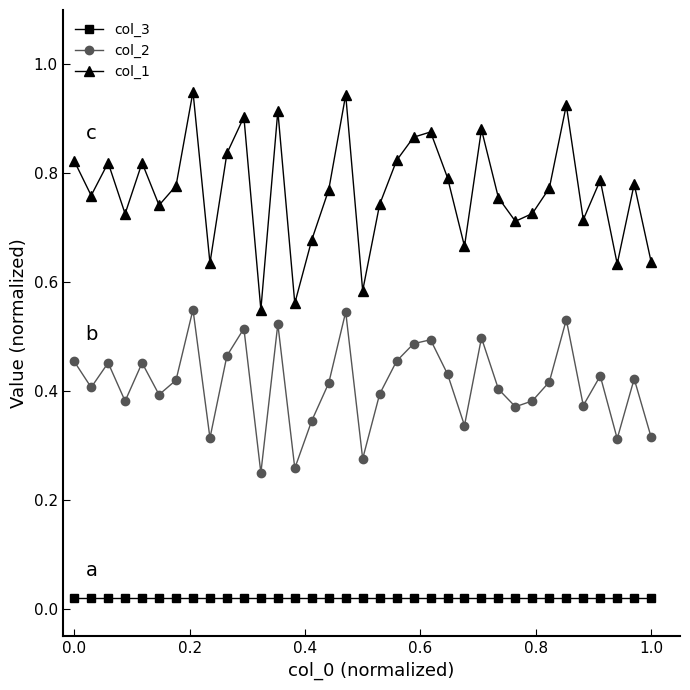

Is this an area chart (filled region under the line)?

No